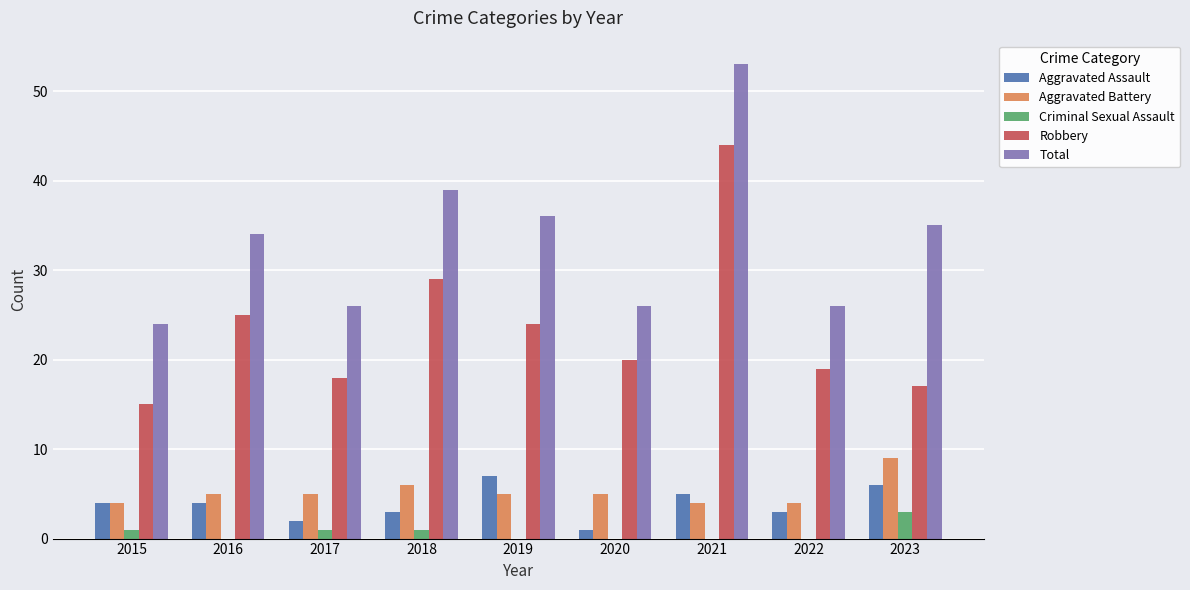

The Total series shows 36 at 2019. True or false?

True